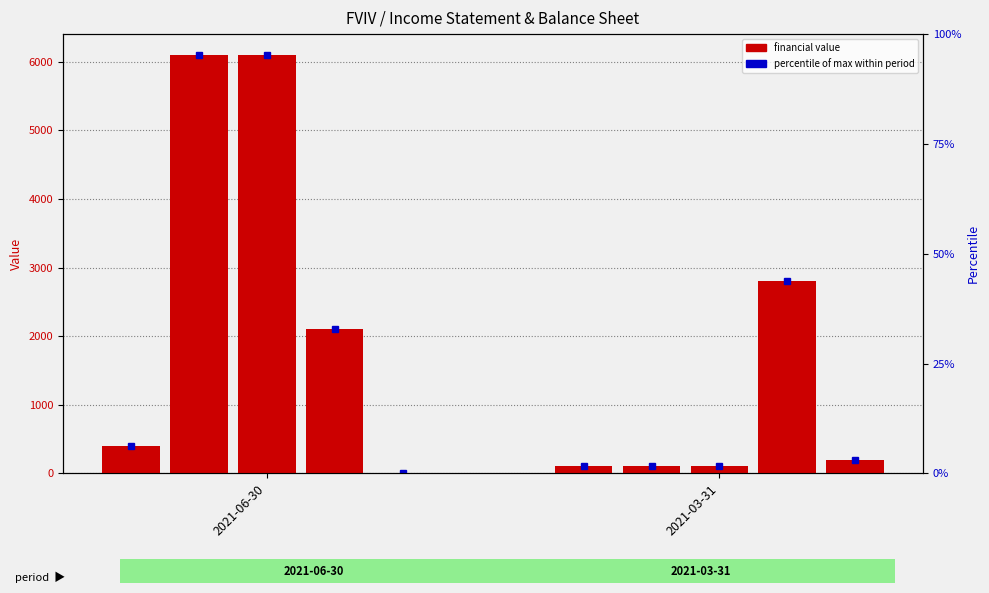

Is it true that Net Income equals 6100 at 2021-06-30?

True